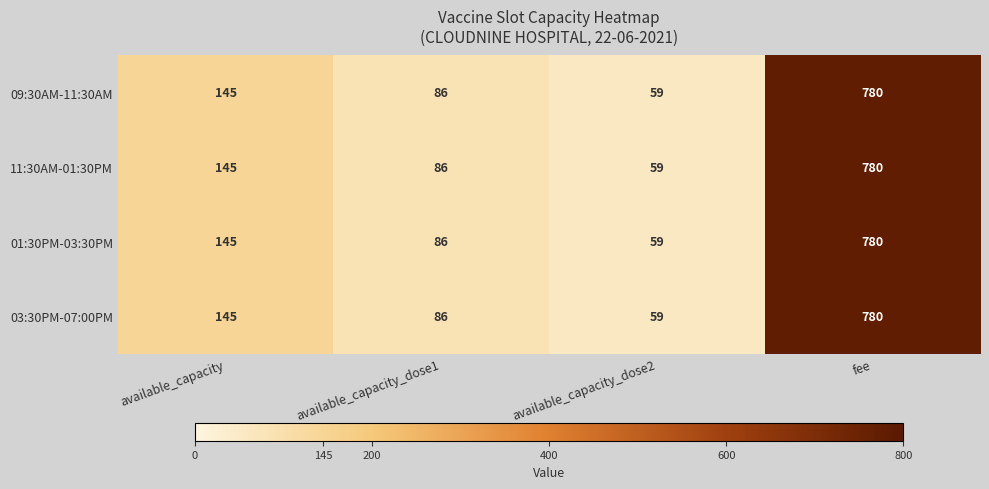

What is the sum of the 11:30AM-01:30PM values at available_capacity and available_capacity_dose2?

204